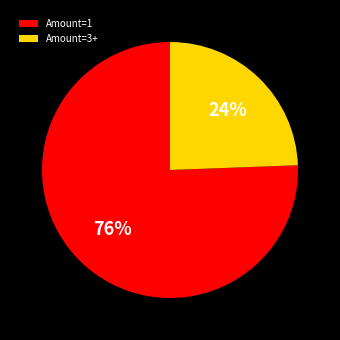

Is there any slice that represents more than half of the pie?

Yes